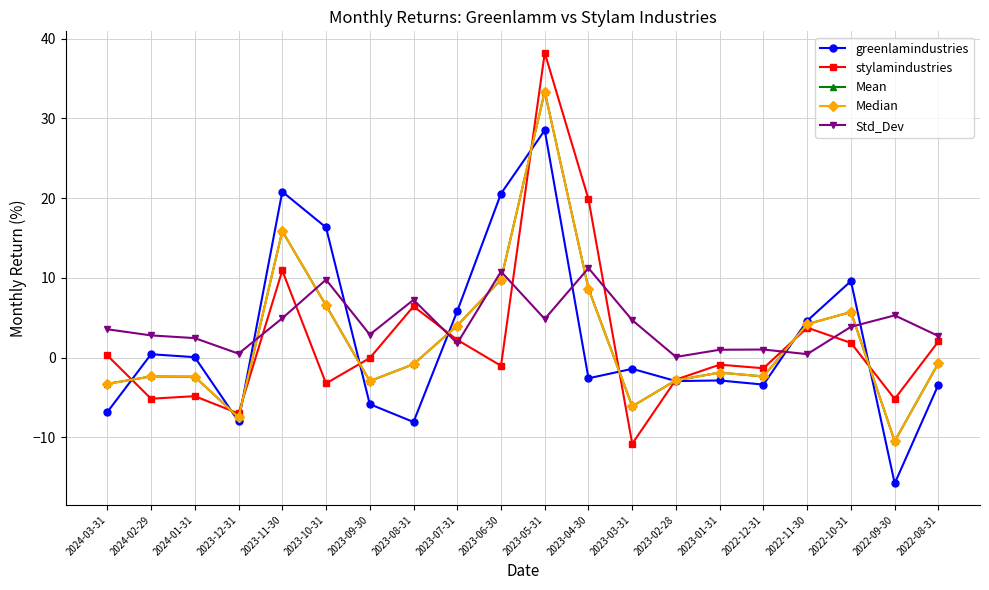

Does the chart have visible grid lines?

Yes